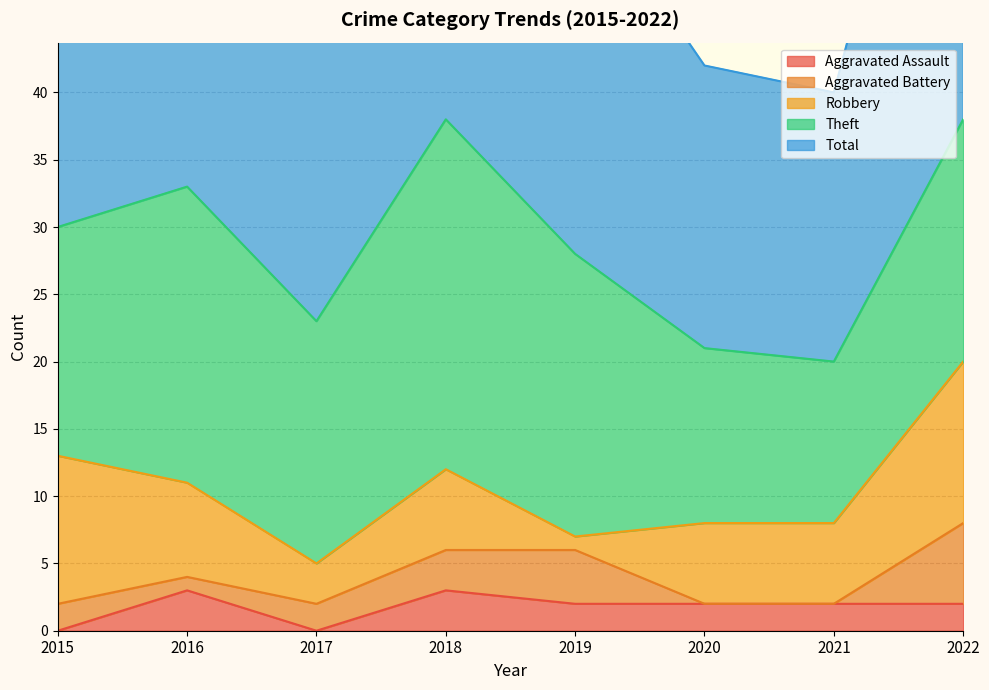

What is the spread (max minus min) of values at 2021?

20